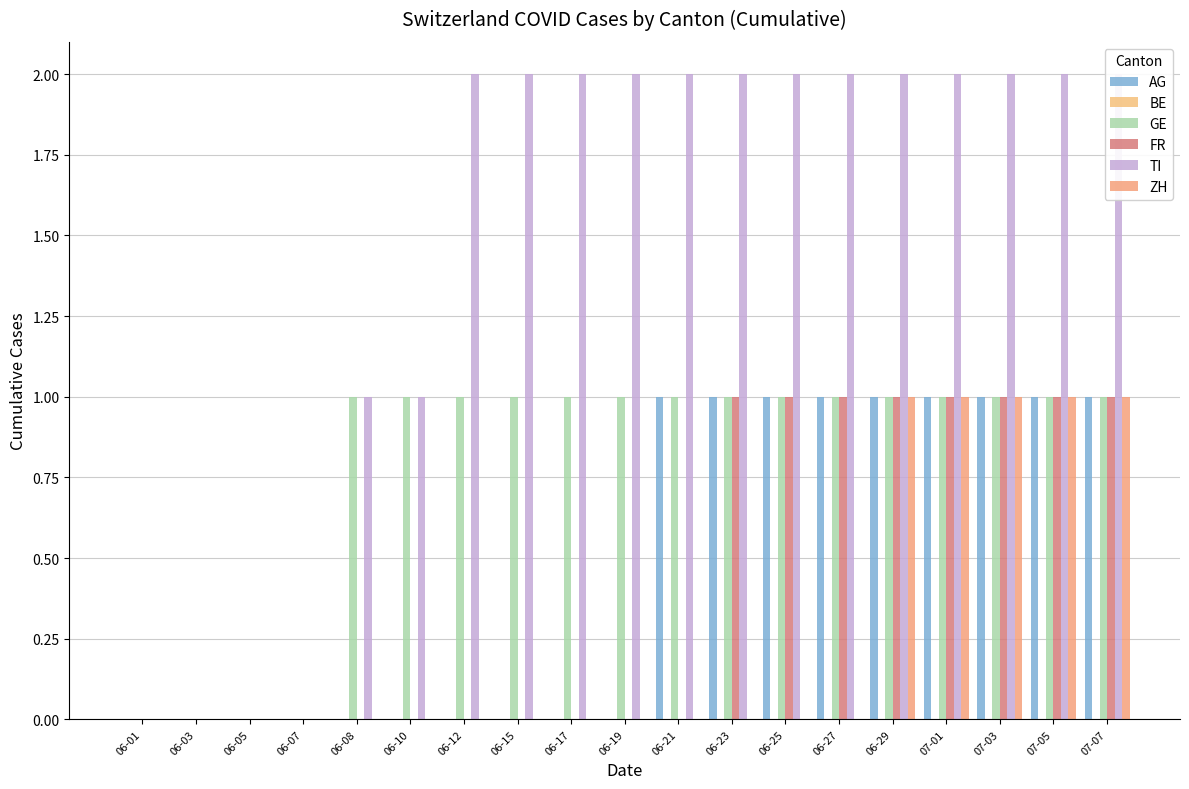

Which series has the largest range (max minus min)?

TI